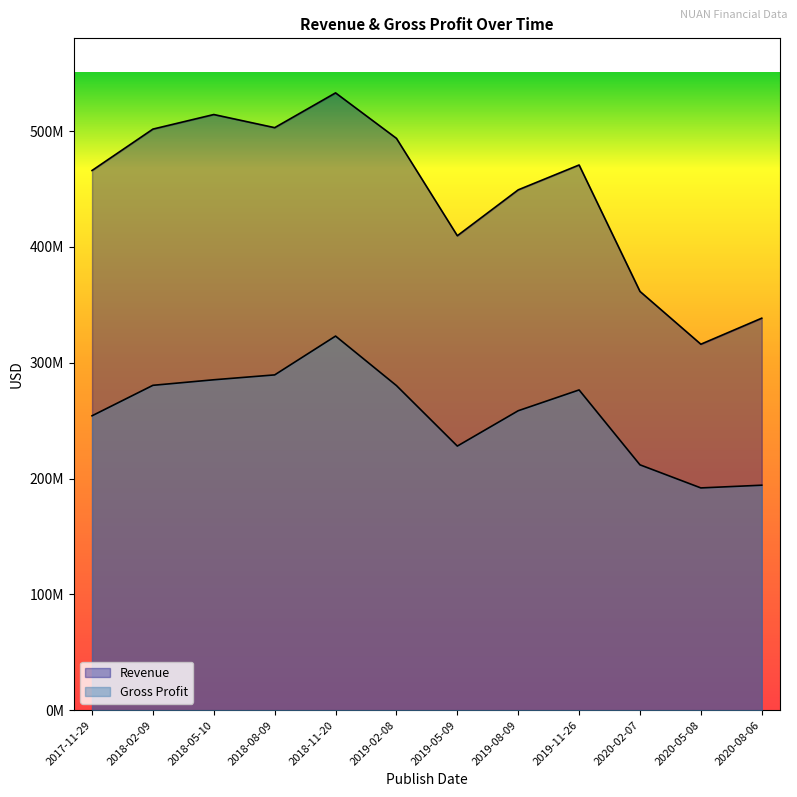

Which has a higher value, 2019-11-26 or 2018-11-20?

2018-11-20